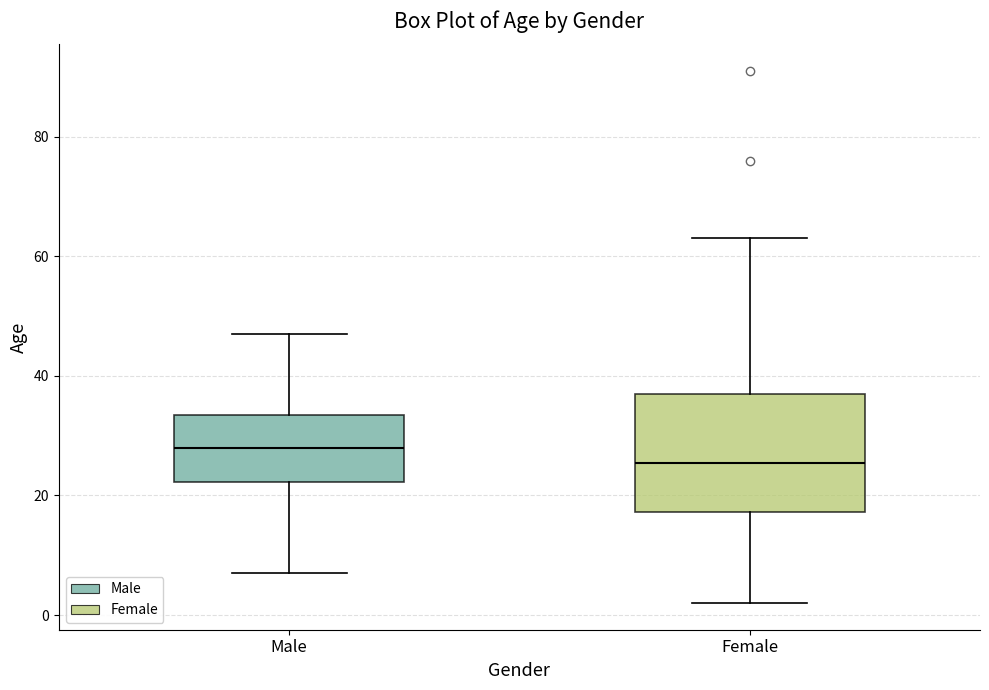

Comparing the boxes themselves (not the whiskers), which one is the tallest?

Female